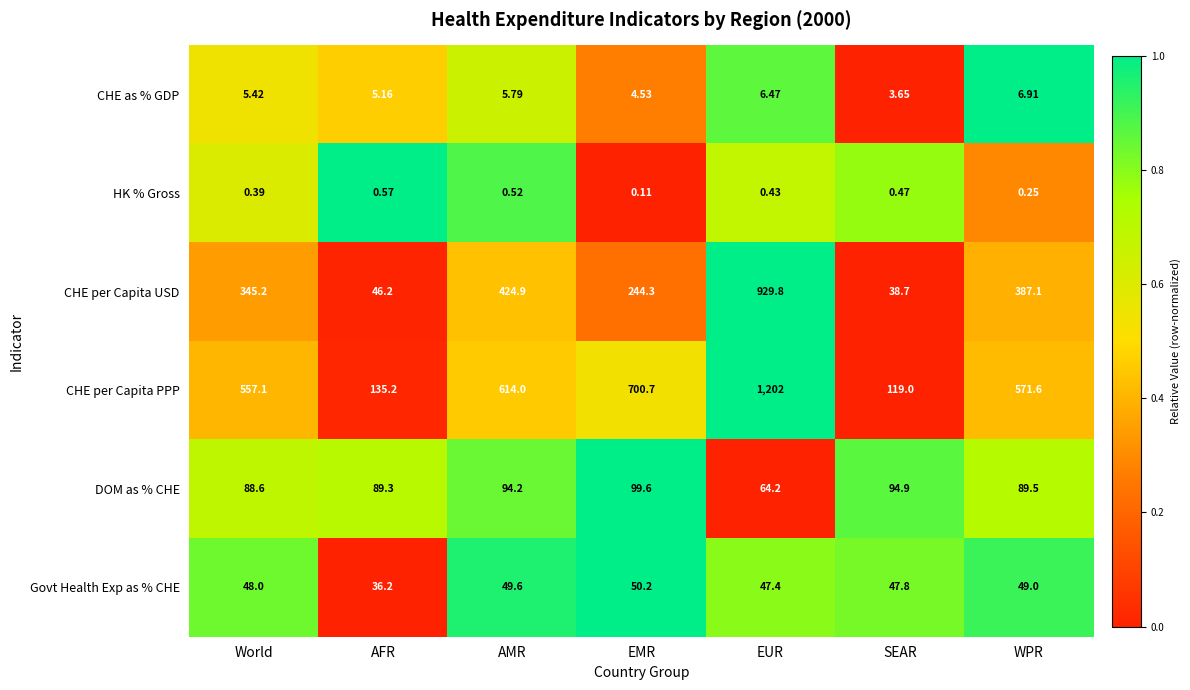

Which series changed the most between World and EUR?

CHE per Capita PPP